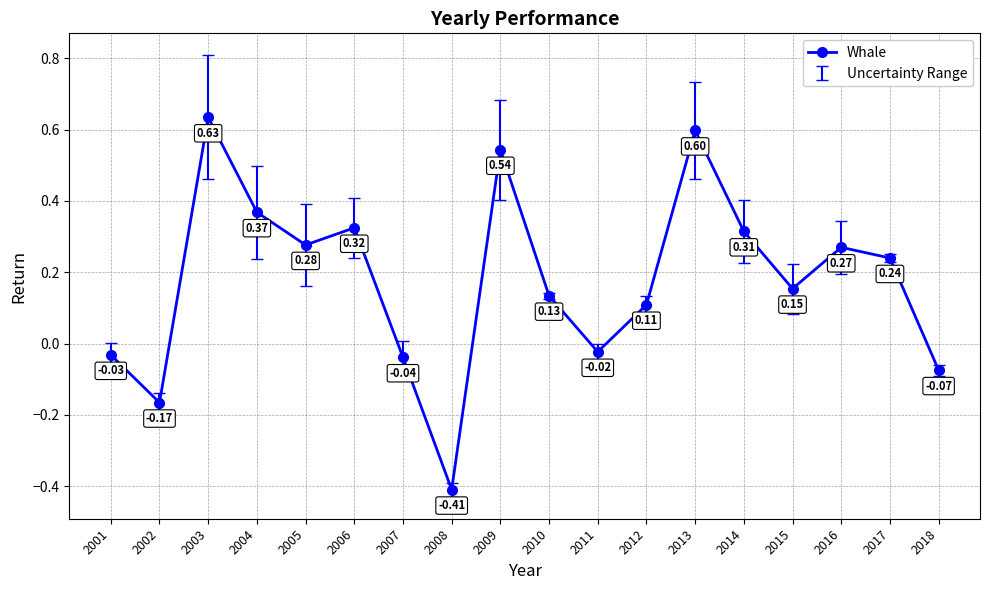

Rank the categories by value from lowest to highest.

2008, 2002, 2018, 2007, 2001, 2011, 2012, 2010, 2015, 2017, 2016, 2005, 2014, 2006, 2004, 2009, 2013, 2003